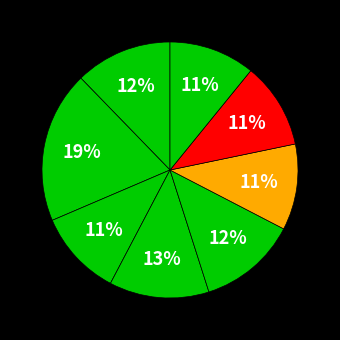

How many segments does this pie chart have?

8